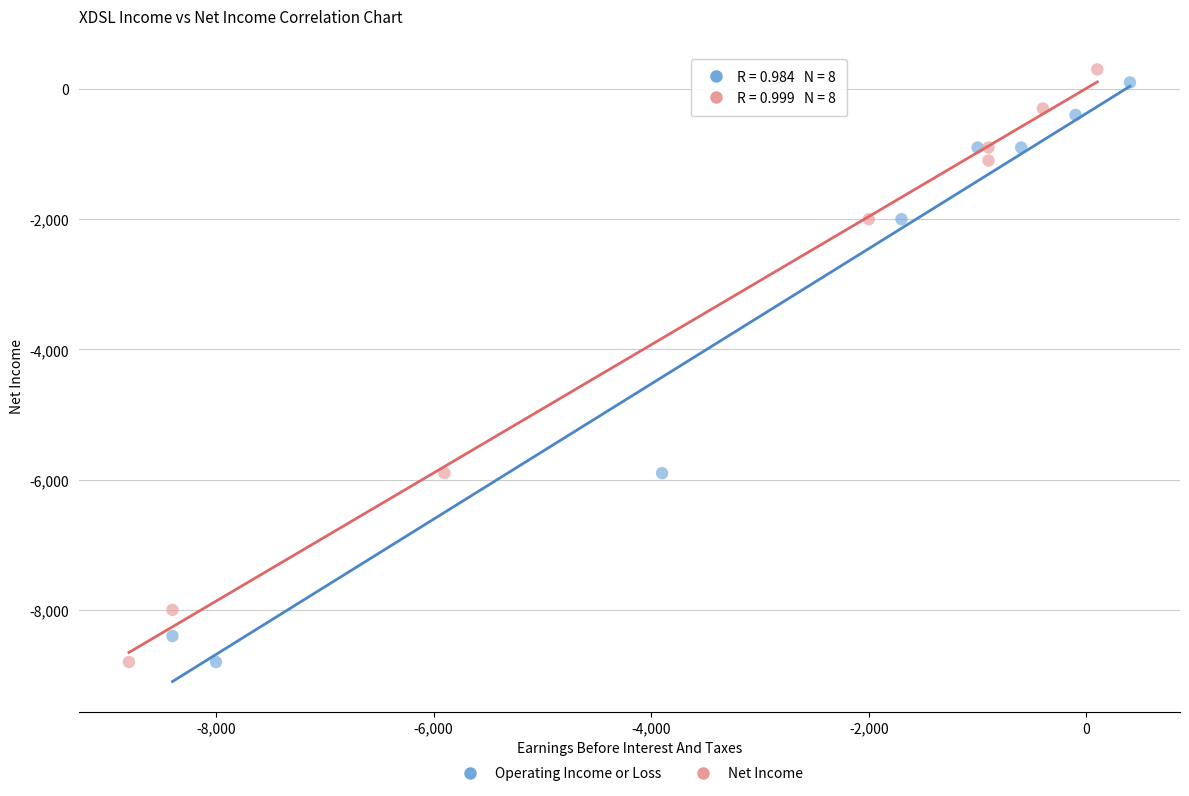

Which series contains the highest Y value?

Net Income